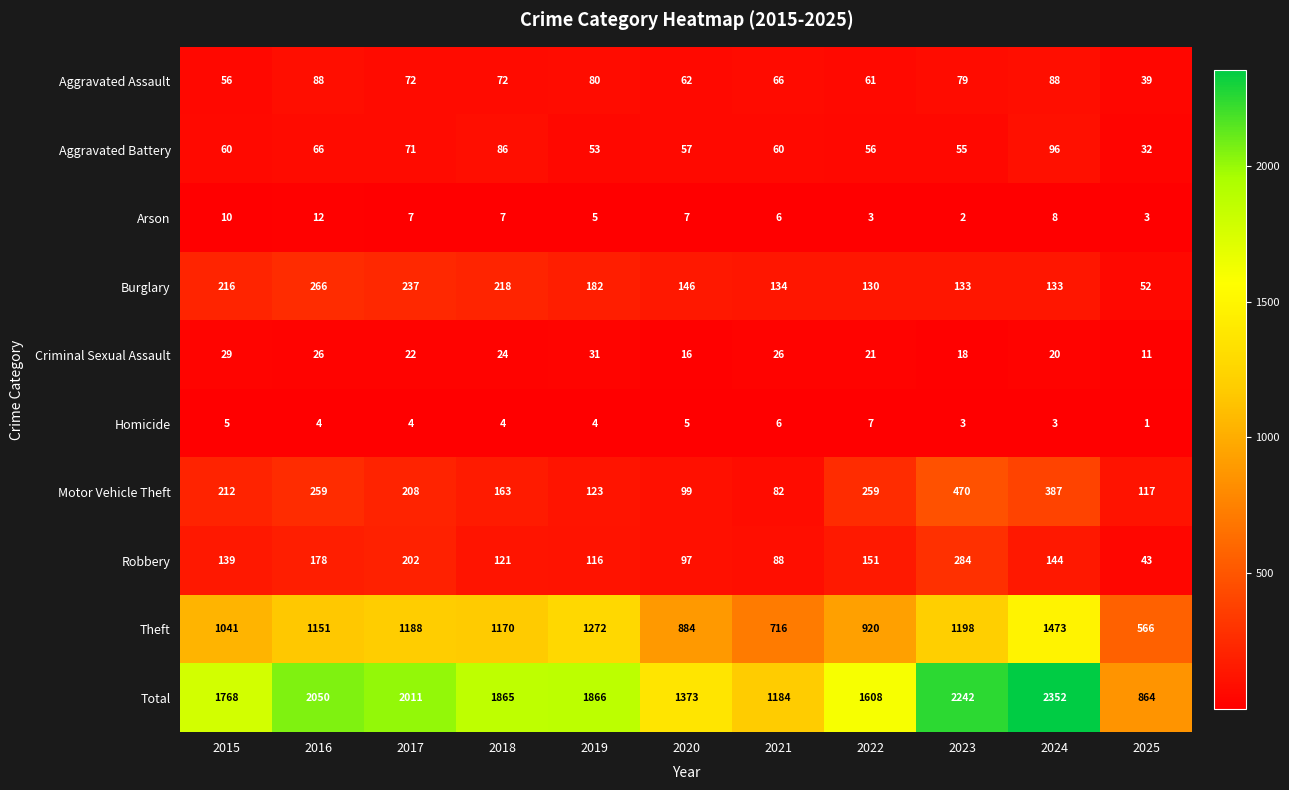

True or false: Criminal Sexual Assault has a value of 12 at 2018.

False